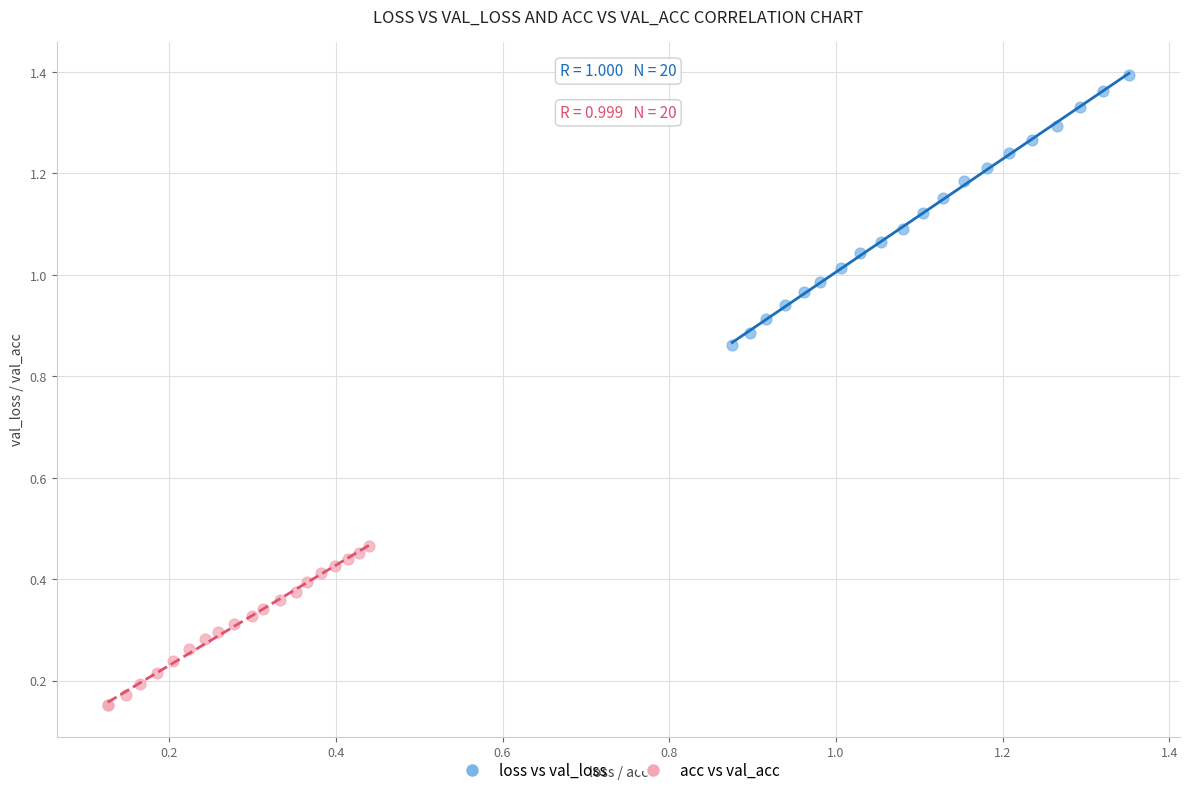

Which series has the largest Y range (max minus min)?

loss vs val_loss